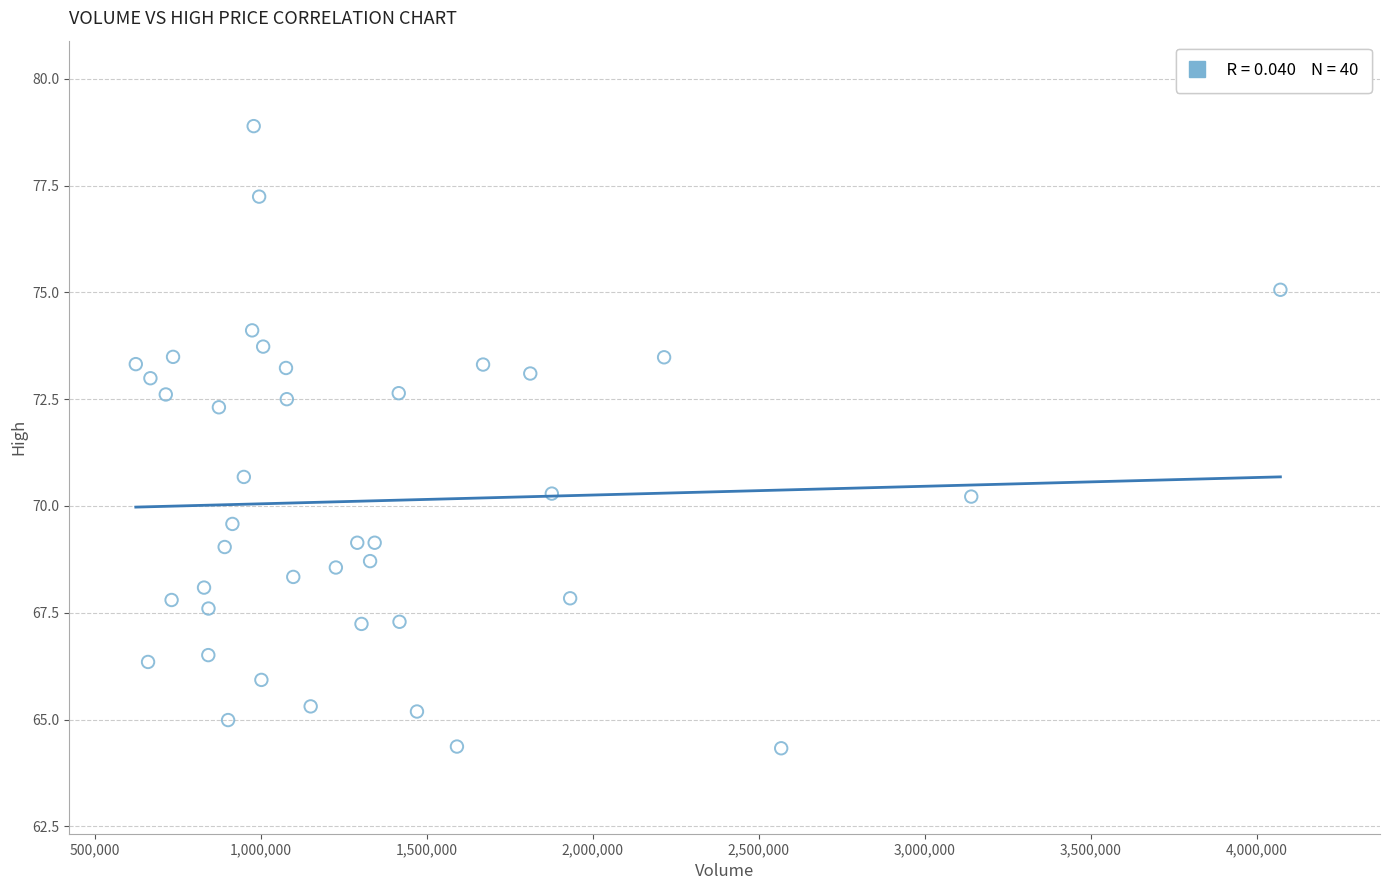

What Y value in the scatter plot is closest to 71?

70.7